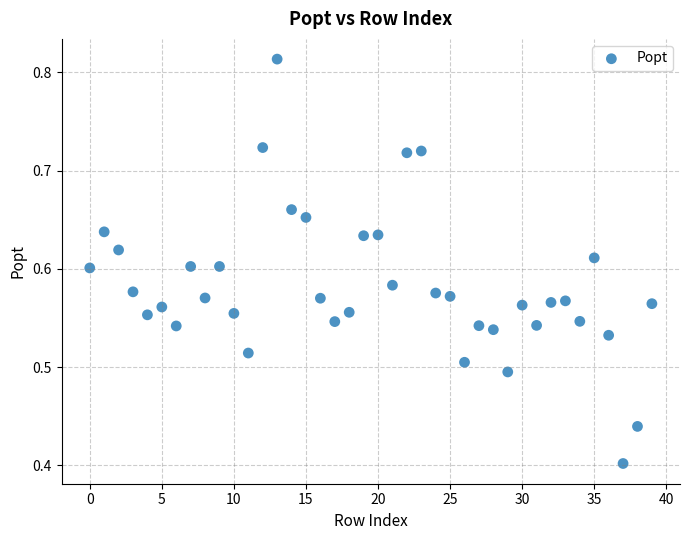

How many data points are displayed?

40